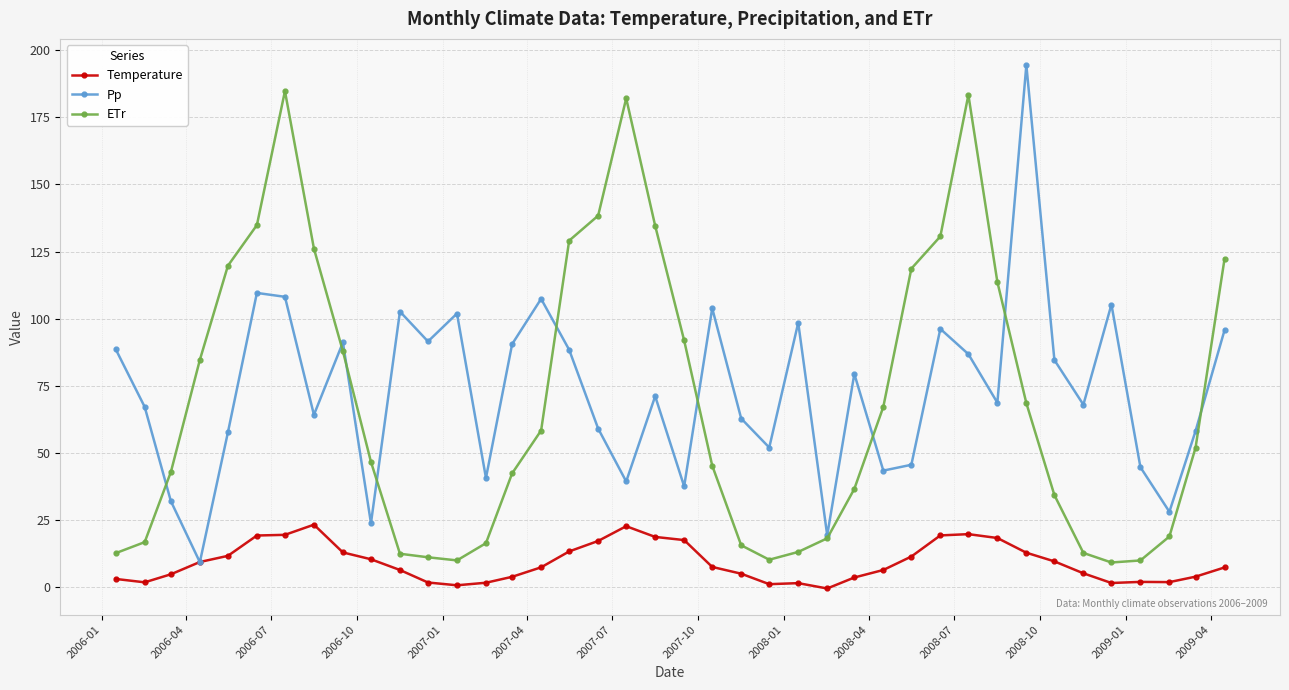

Does the chart display data point markers on the line(s)?

Yes